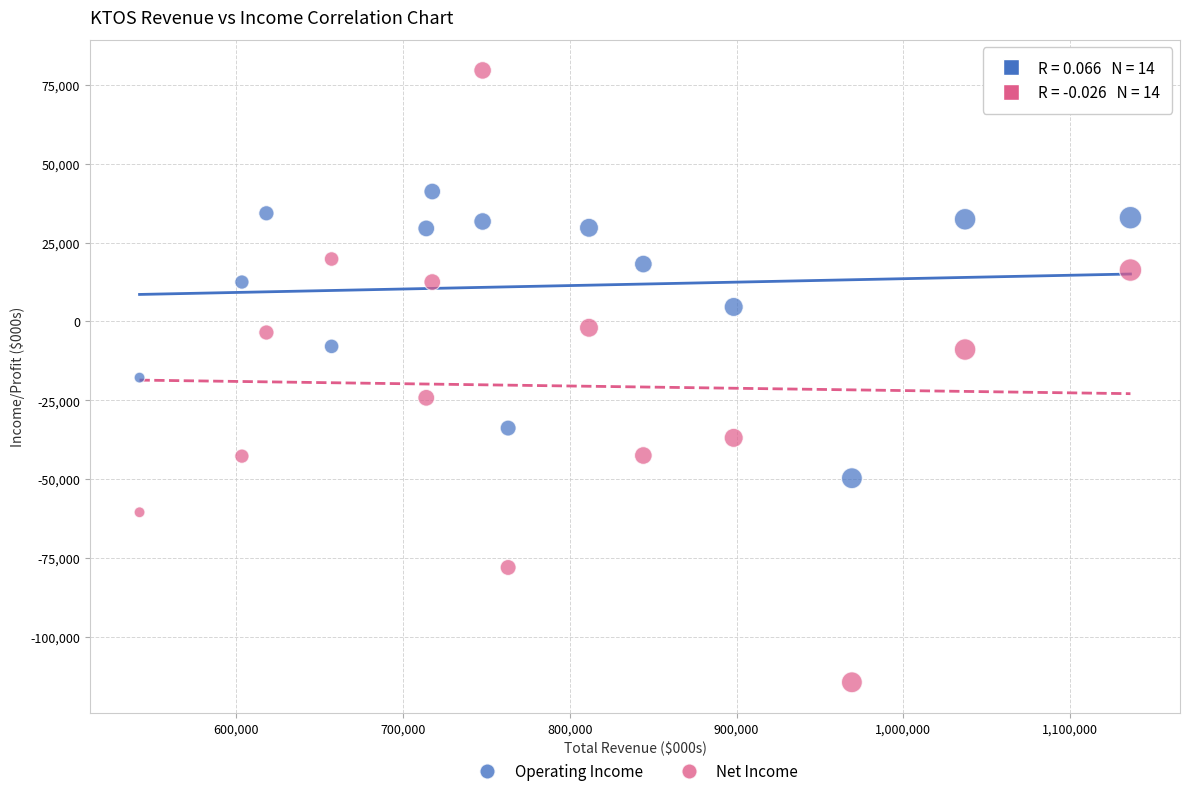

Across all data points, what is the range of X values (max minus min)?

594400